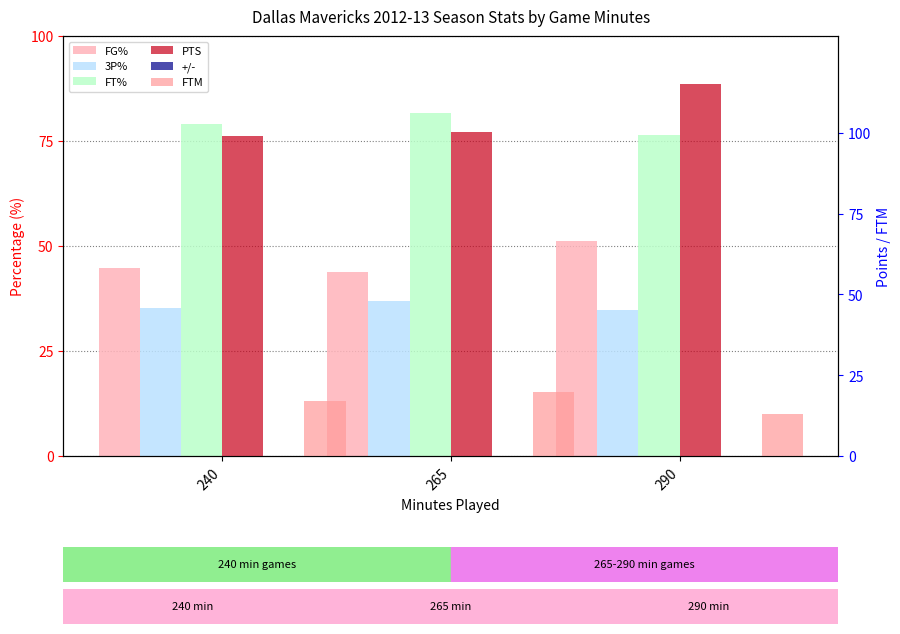

What are all the series names shown in the legend?

FG%, 3P%, FT%, PTS, +/-, FTM